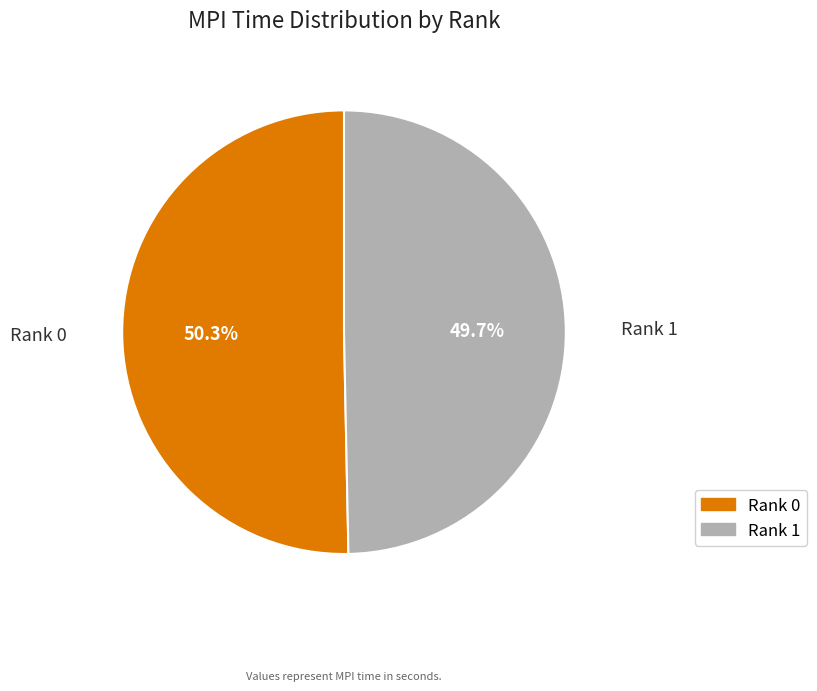

What is the total percentage of Rank 1 and Rank 0?

100.0%